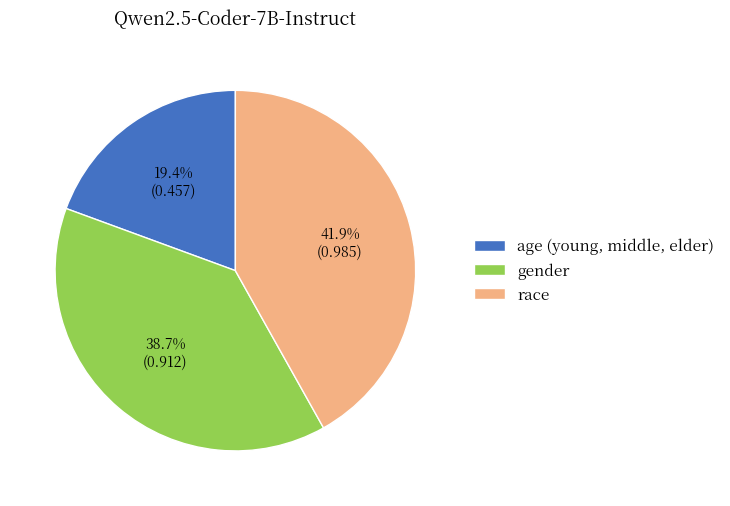

Count the number of slices in the pie.

3